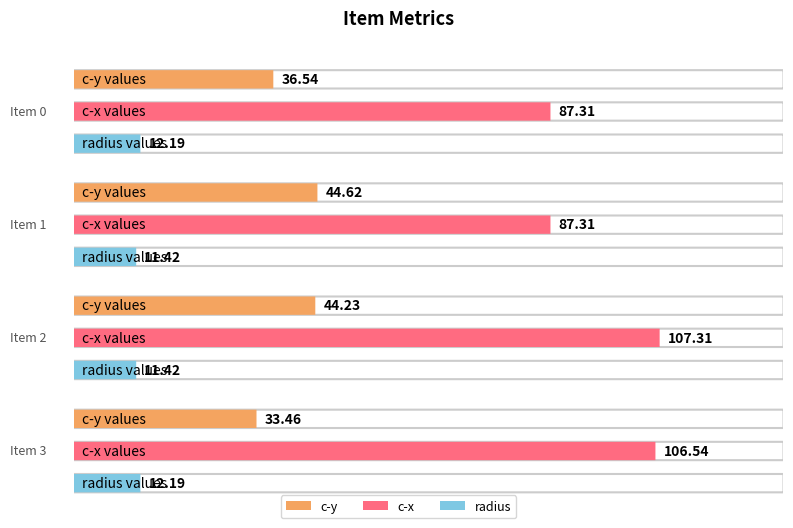

Rank the categories by c-y value from lowest to highest.

3, 0, 2, 1